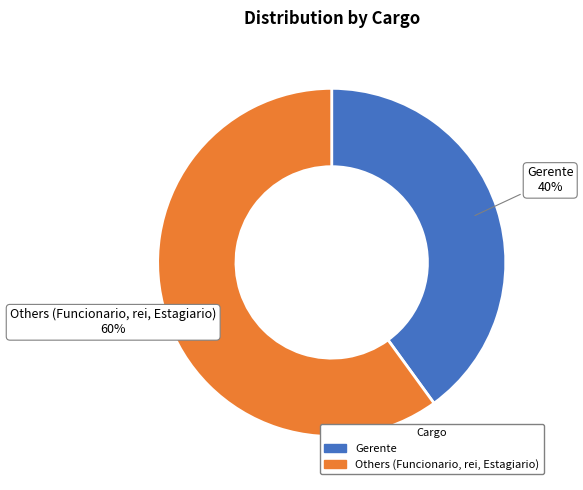

To the nearest percent, what is the average slice percentage?

50%